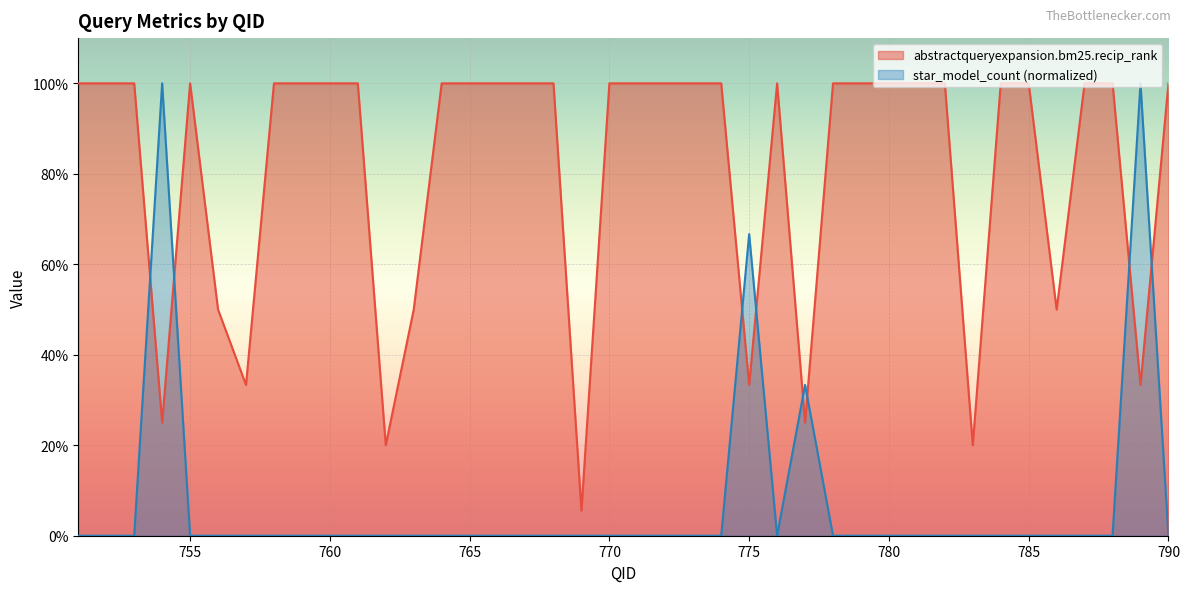

Which has a higher value, 790 or 758?

790